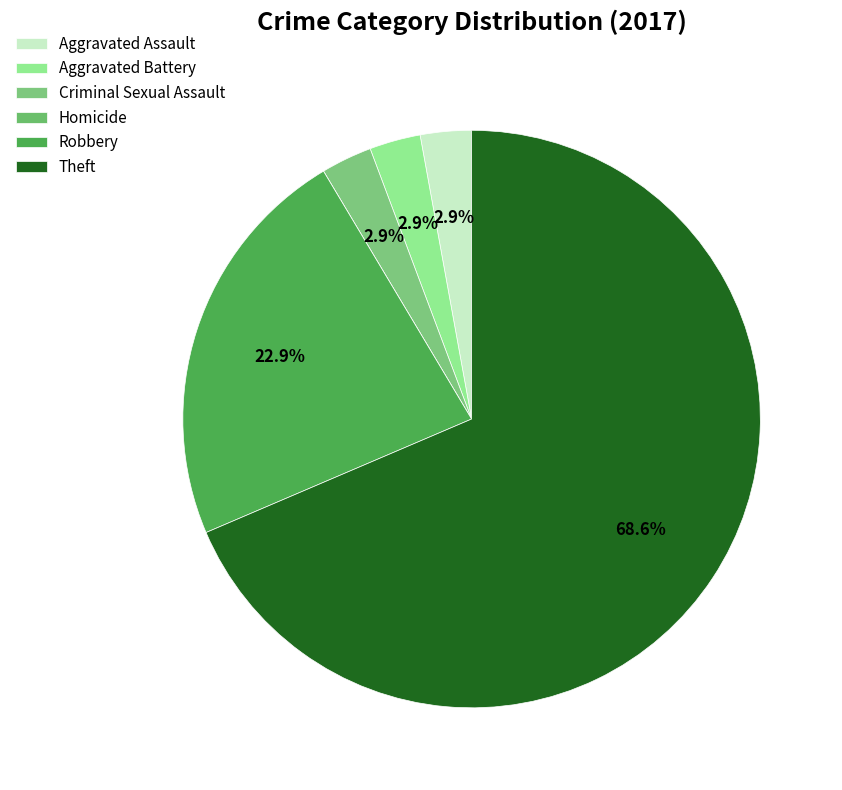

Which slice is the smallest?

Homicide